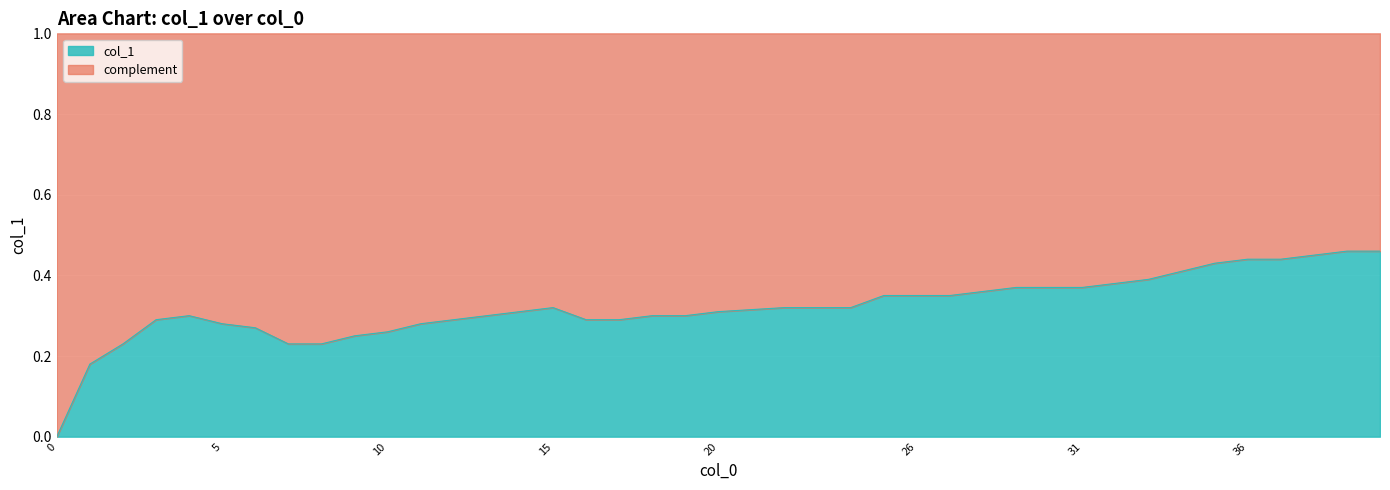

What is the total value across all series at 5?

1.0